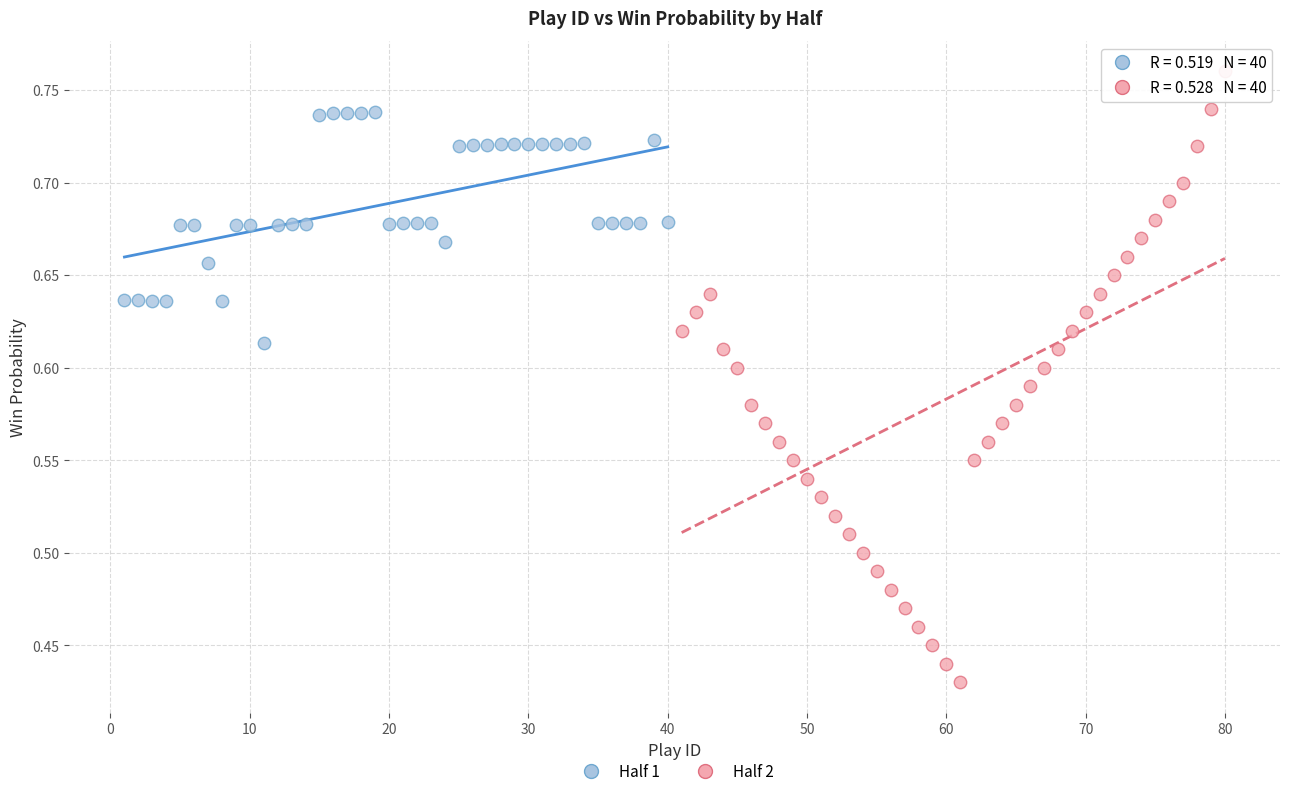

Which series has the largest Y range (max minus min)?

Half 2